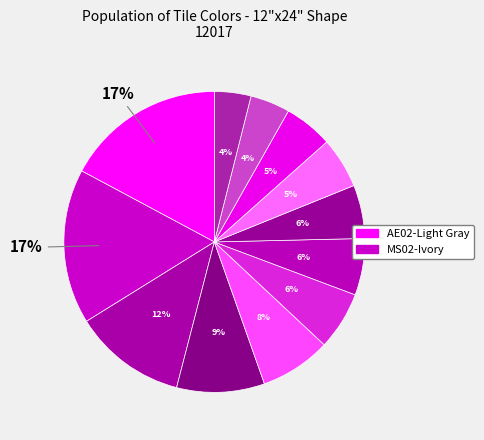

Count the number of slices in the pie.

12